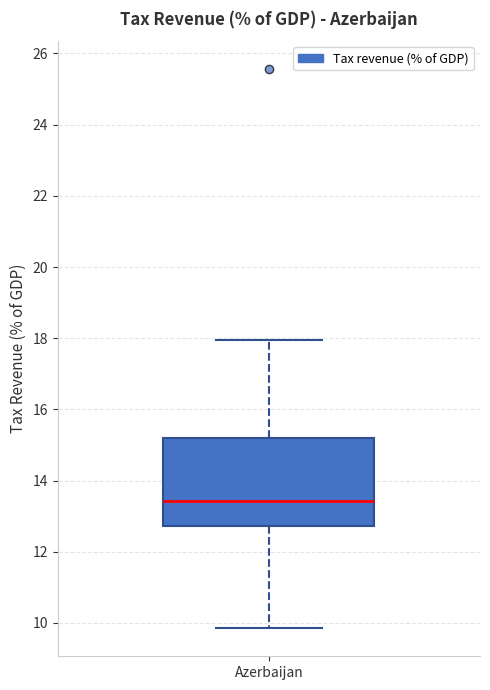

Read this box plot against the y-axis: the position of the median line, the range covered by the box, and the ends of both whiskers. The values are not printed on the chart, so give them approximately, as read against the axis.

median 13.4, box 12.8 to 15.2, whiskers 9.8 to 18.0